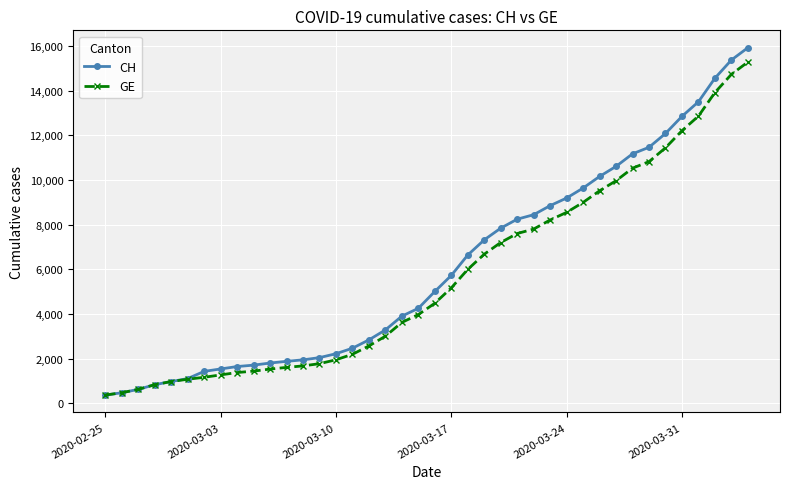

Which series has the largest range (max minus min)?

CH